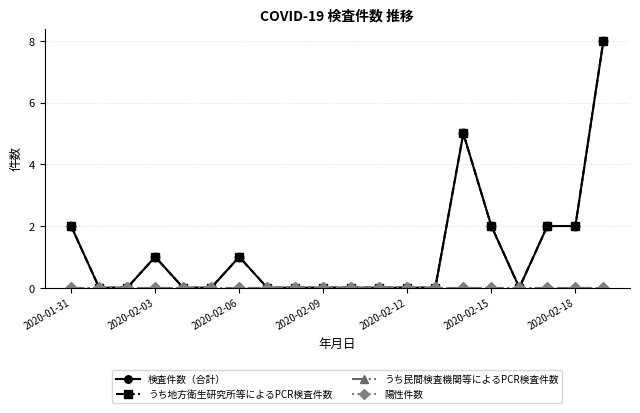

Does the chart have visible grid lines?

Yes